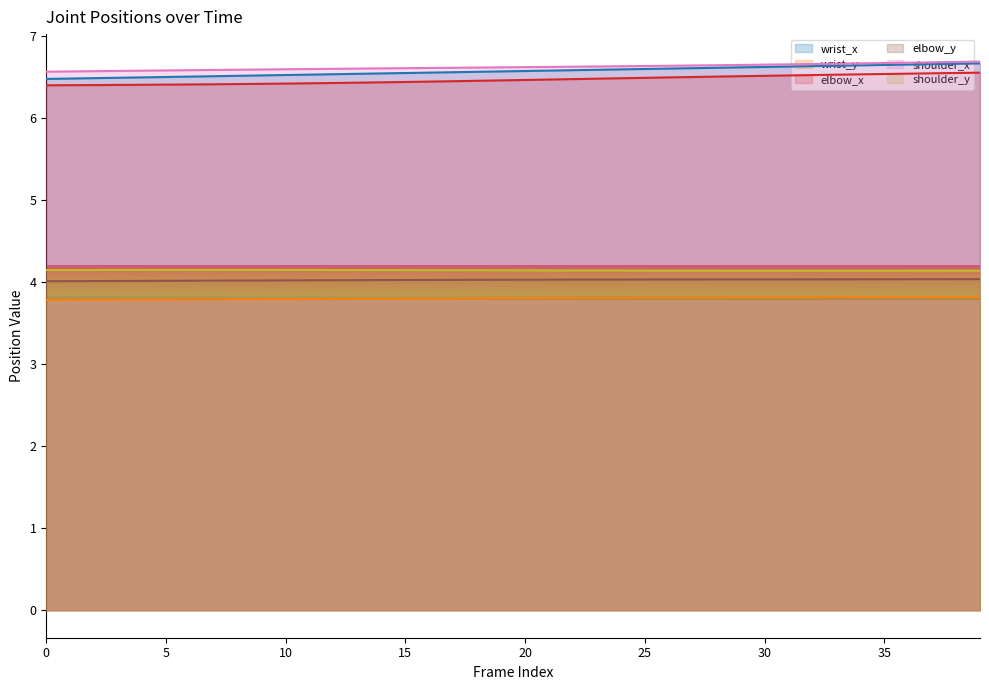

What is the average value of the shoulder_y series?

4.1